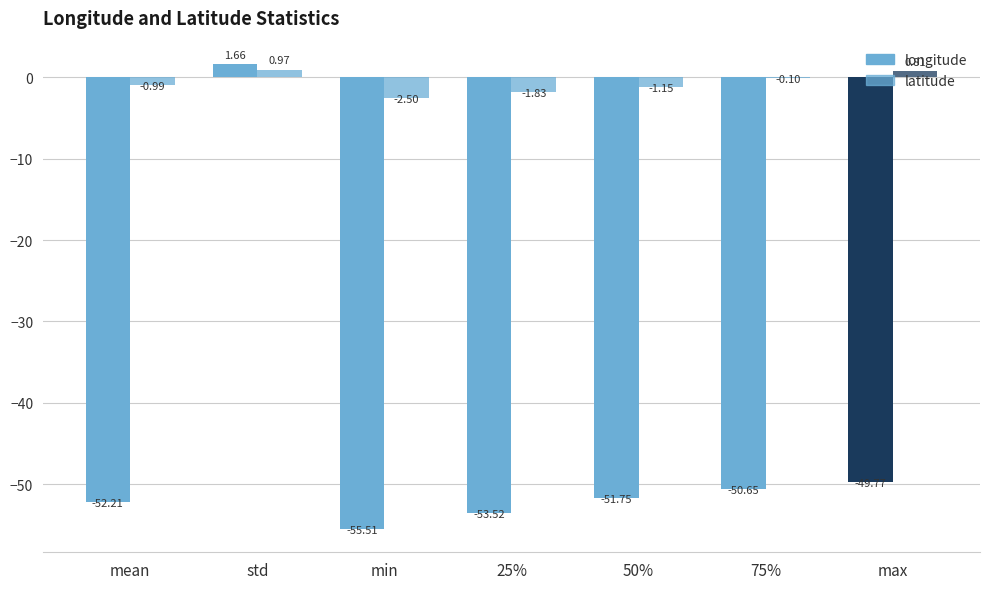

What is the value of the latitude bar at the 5th from the left?

-1.2